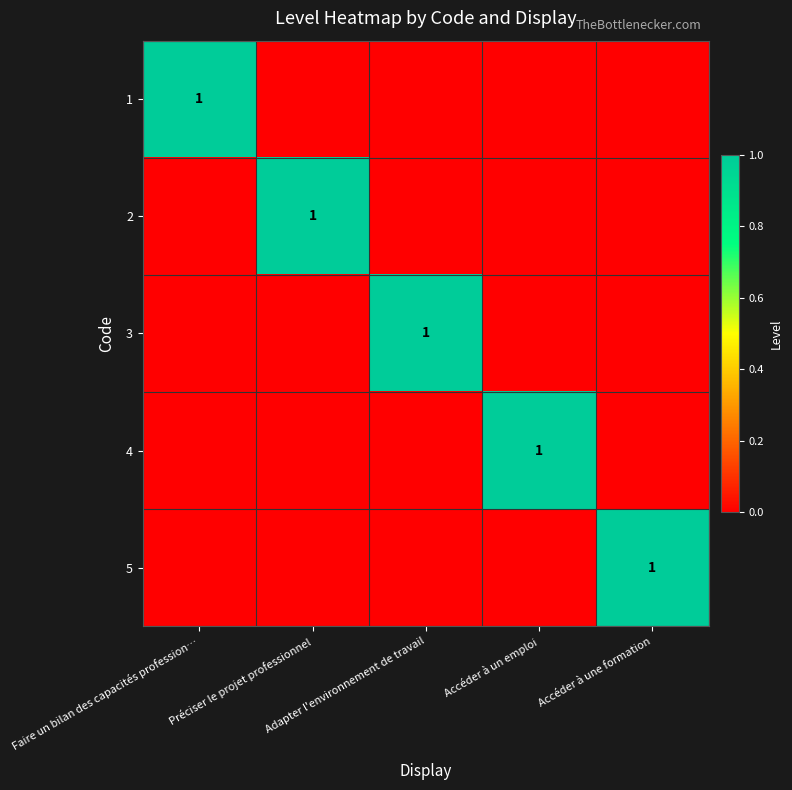

What is the difference between the highest and lowest values at Accéder à une formation?

1